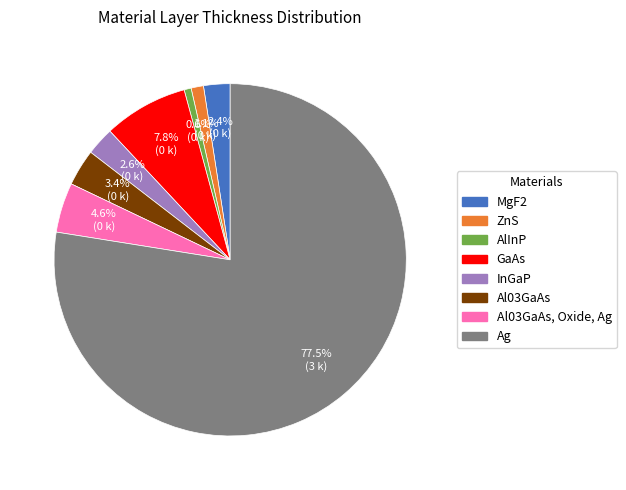

Is there any slice that represents more than half of the pie?

Yes